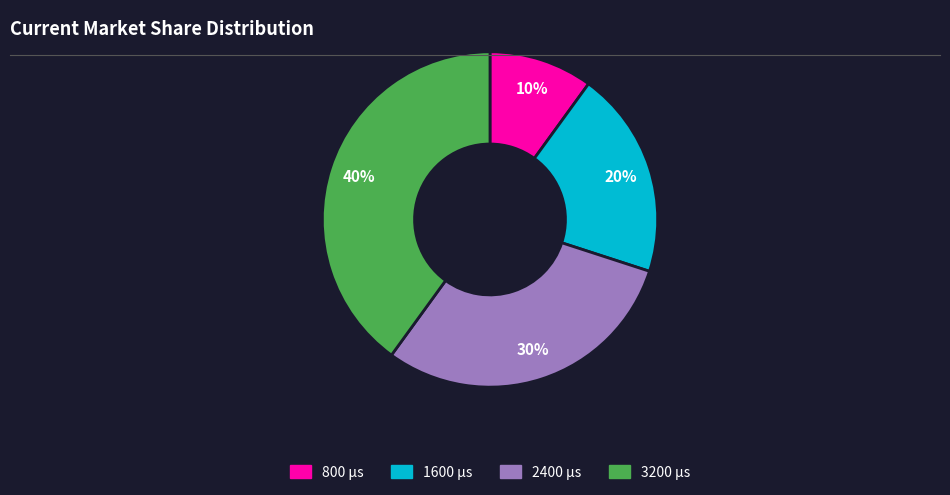

To the nearest percent, what is the average slice percentage?

25%